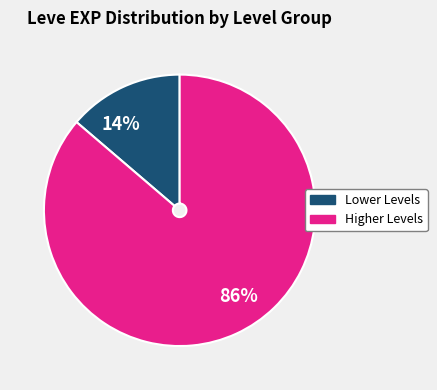

Do 86% and 14% together represent more than half of the pie?

Yes